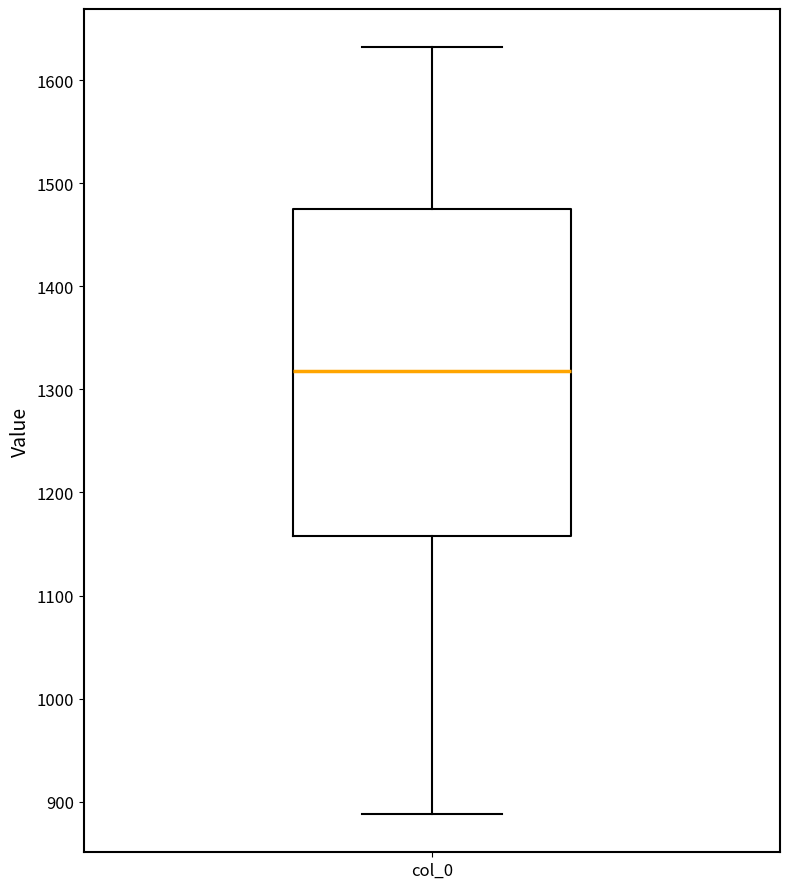

Where does the median line of the box for col_0 sit on the y-axis? The values are not printed on the chart, so give them approximately, as read against the axis.

1320